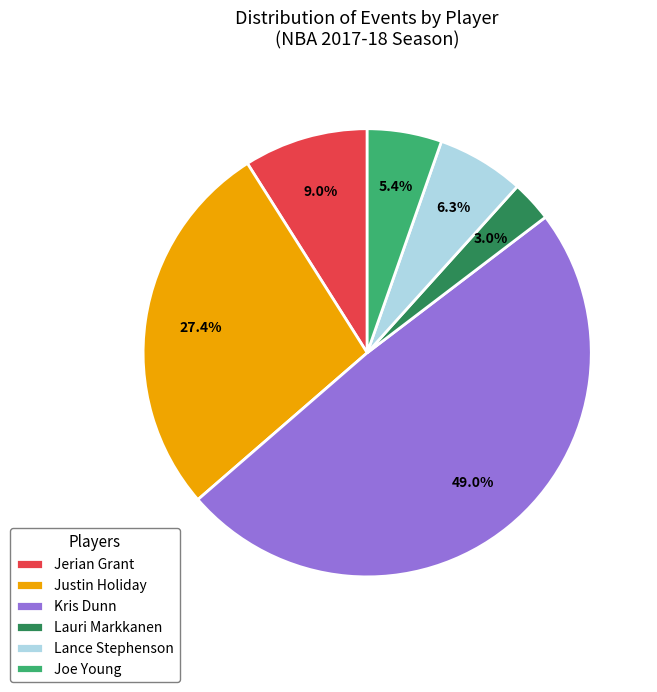

How many segments does this pie chart have?

6